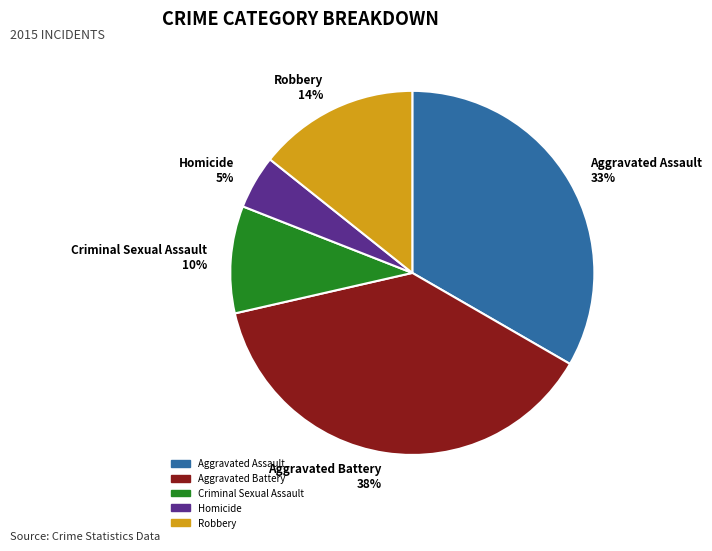

How many slices are in this pie chart?

5